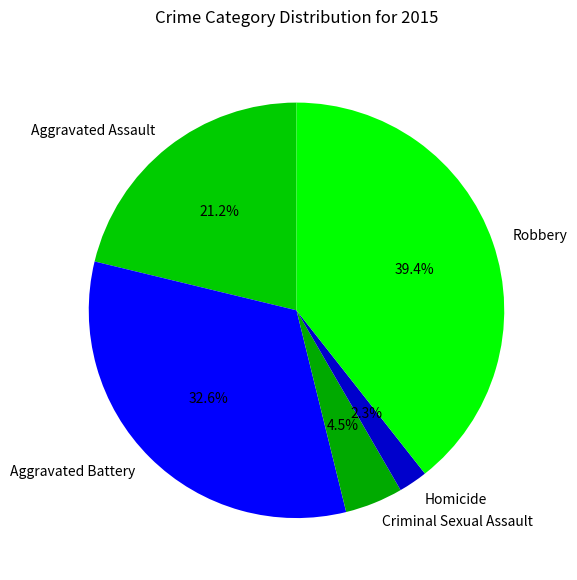

True or false: Homicide accounts for 2% of the total.

True